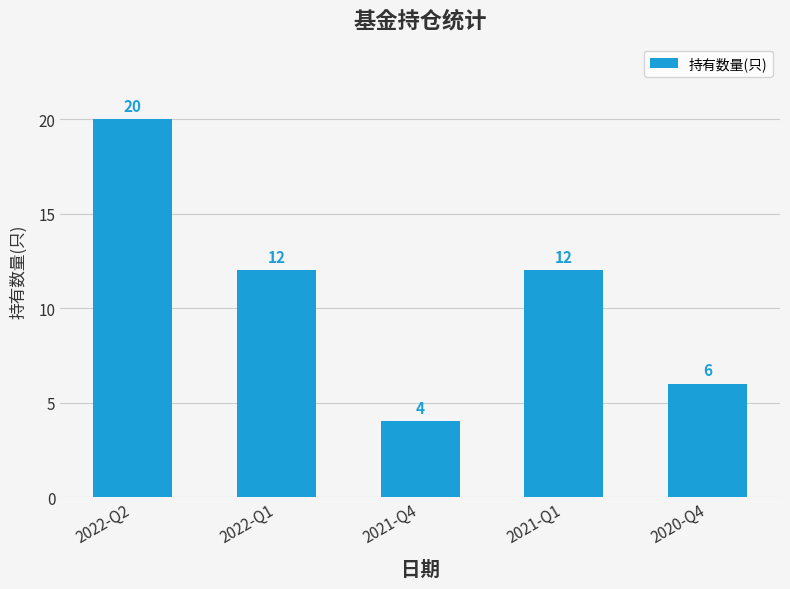

What is the difference between the second highest and second lowest values?

6